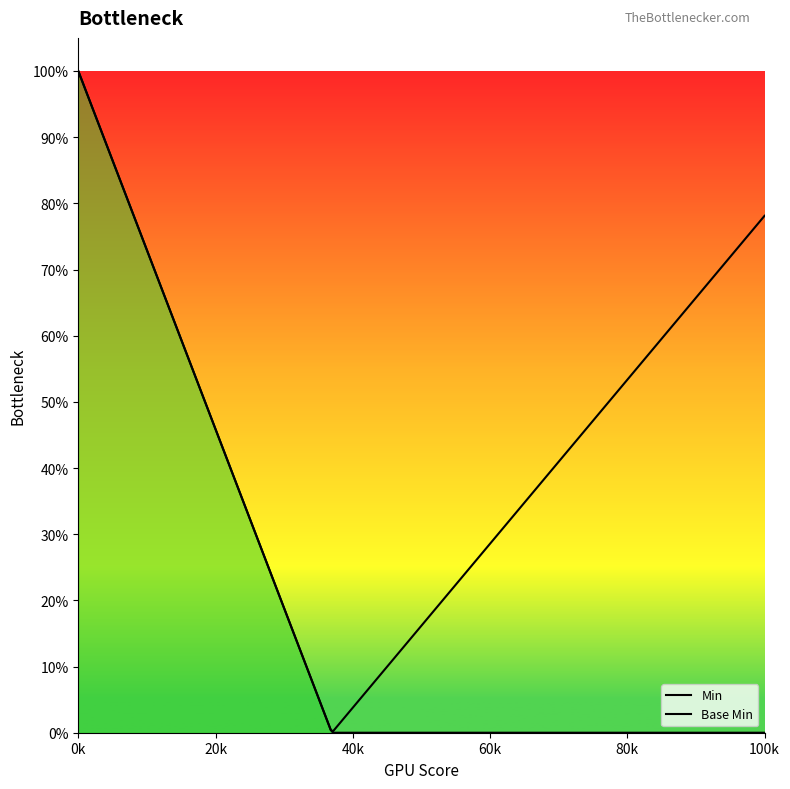

Is this an area chart (filled region under the line)?

Yes